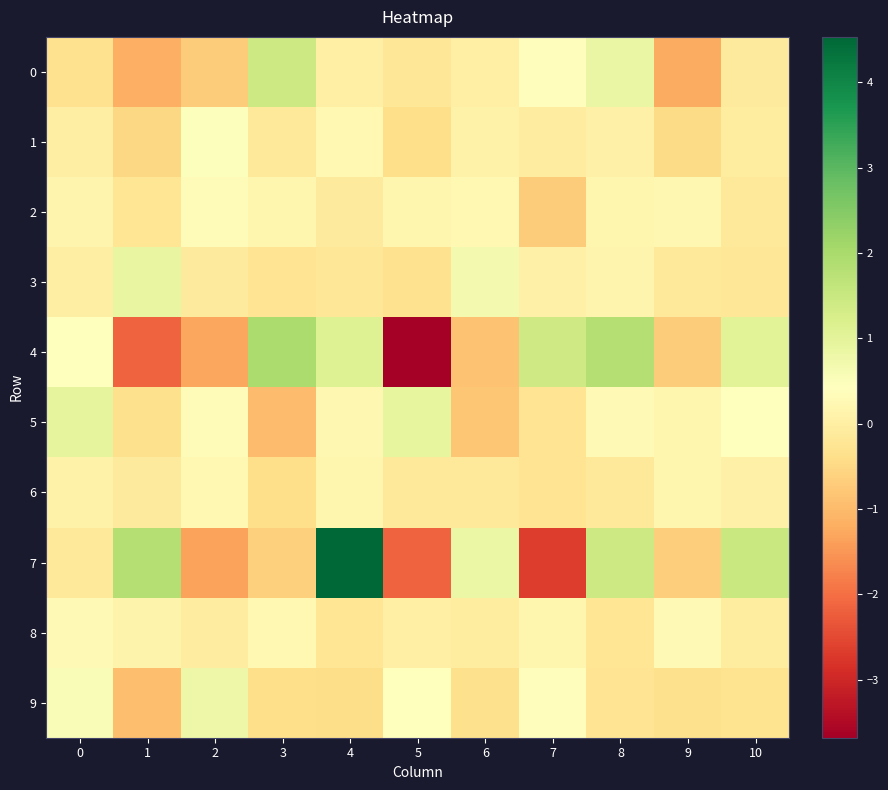

Which label corresponds to the largest value in the chart?

4